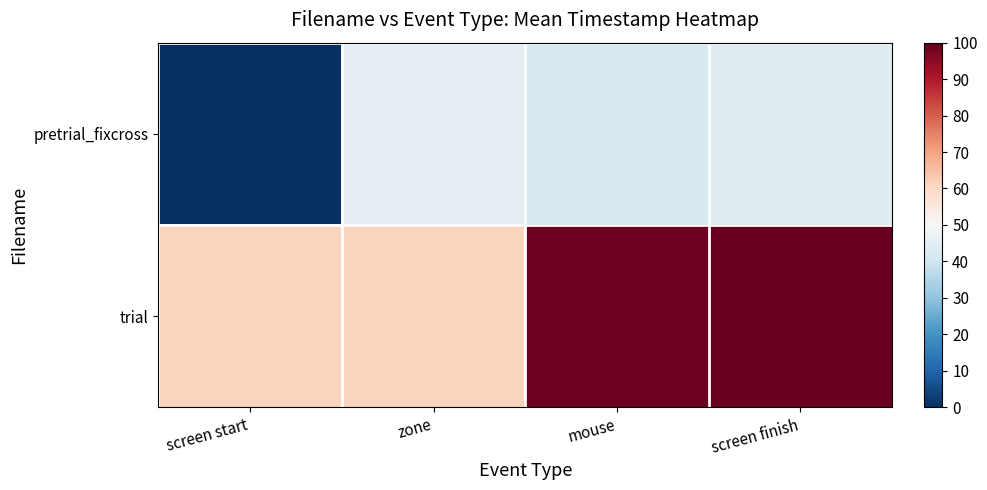

At which category is the sum across all series the highest?

screen finish